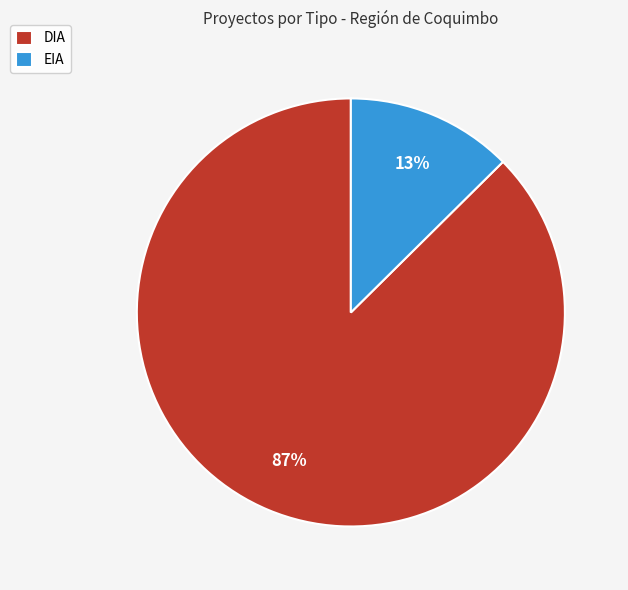

Which slice is the largest?

DIA